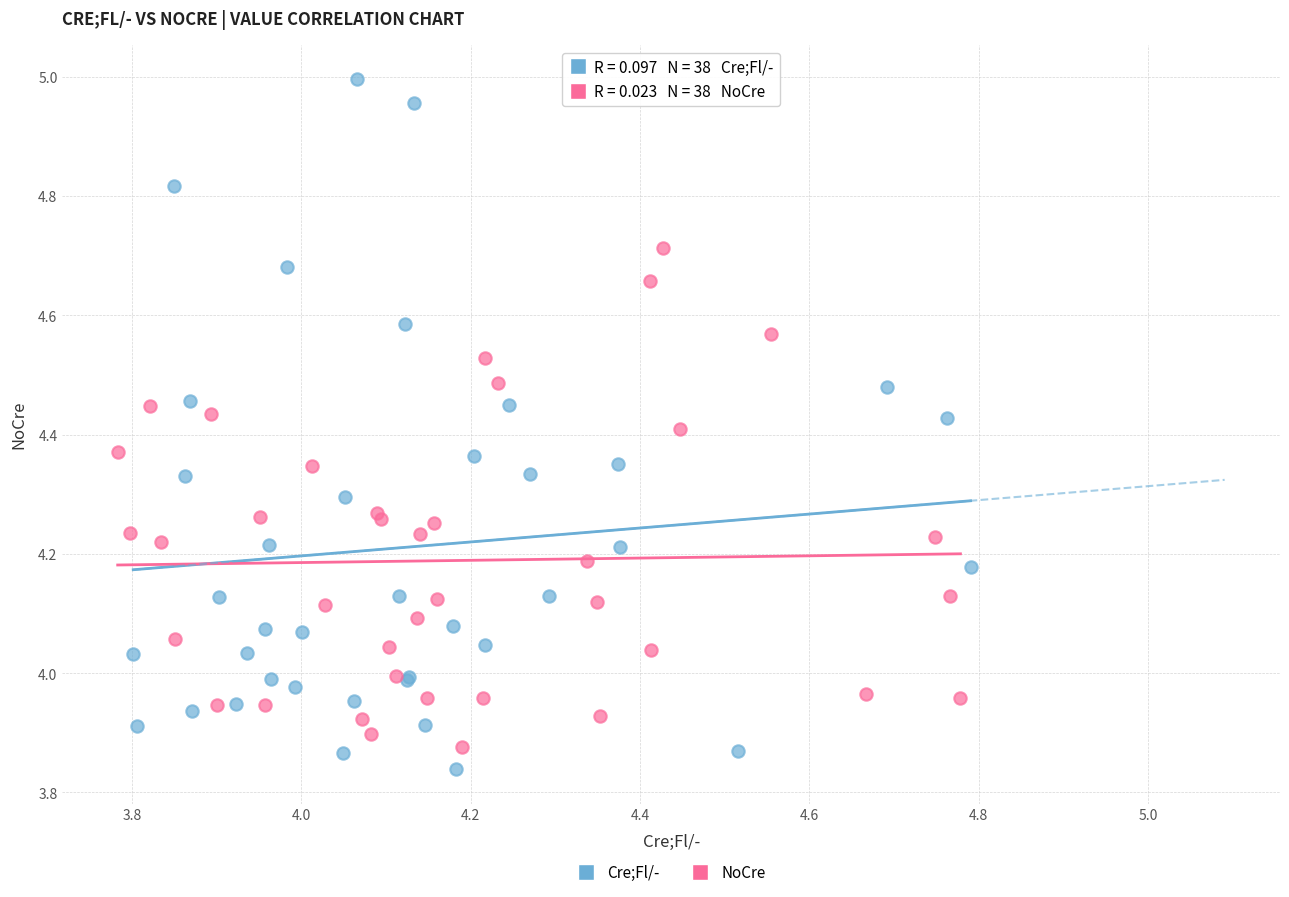

Which series has the largest Y range (max minus min)?

Cre;Fl/-